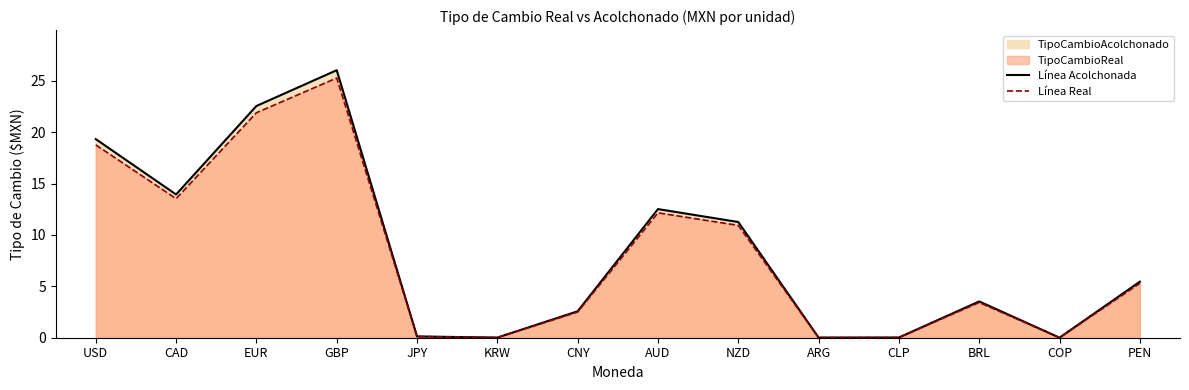

Where is Línea Acolchonada nearest to the value 13?

AUD